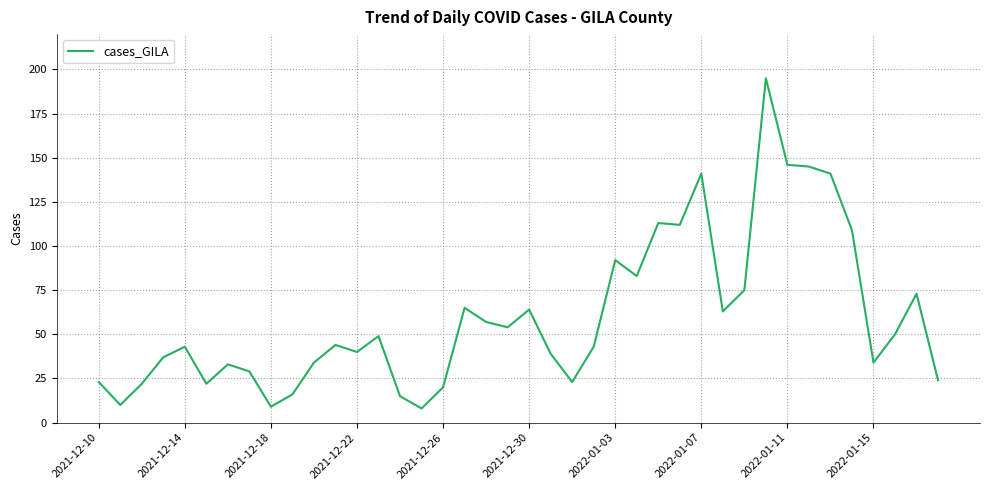

What is the difference between the maximum and second lowest values?

186